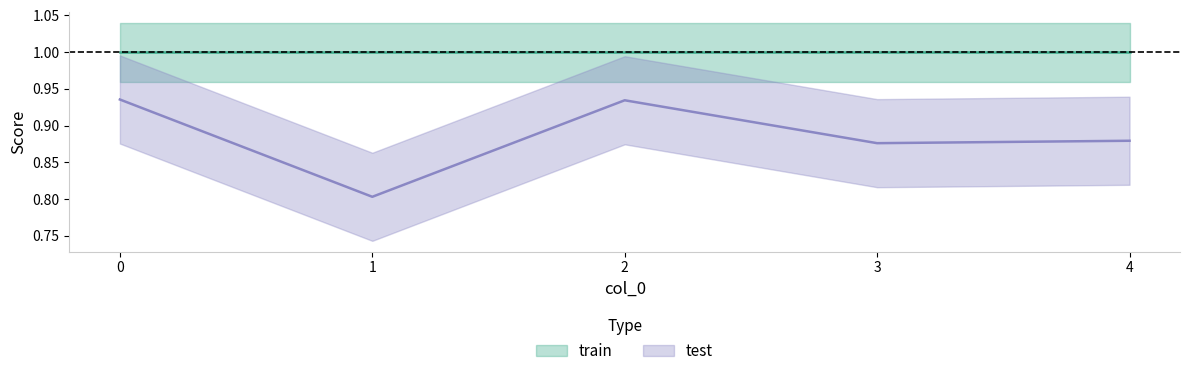

How many interior local valleys (lower than both neighbors) does the data have?

2